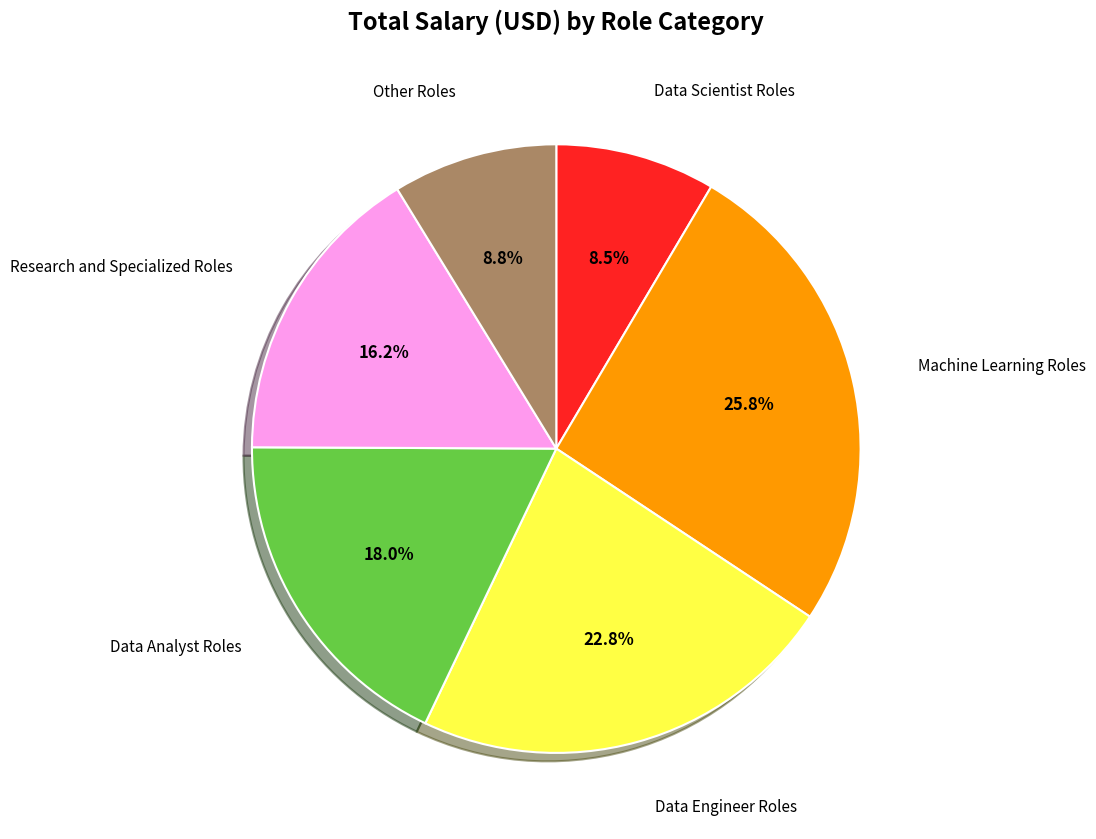

Does any single category account for the majority?

No